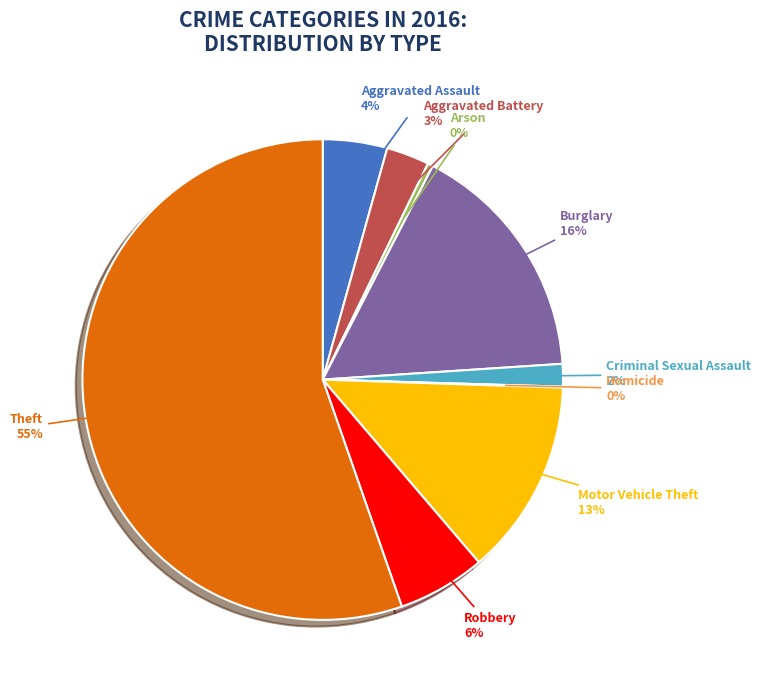

Which has a higher value, Motor Vehicle Theft or Aggravated Battery?

Motor Vehicle Theft